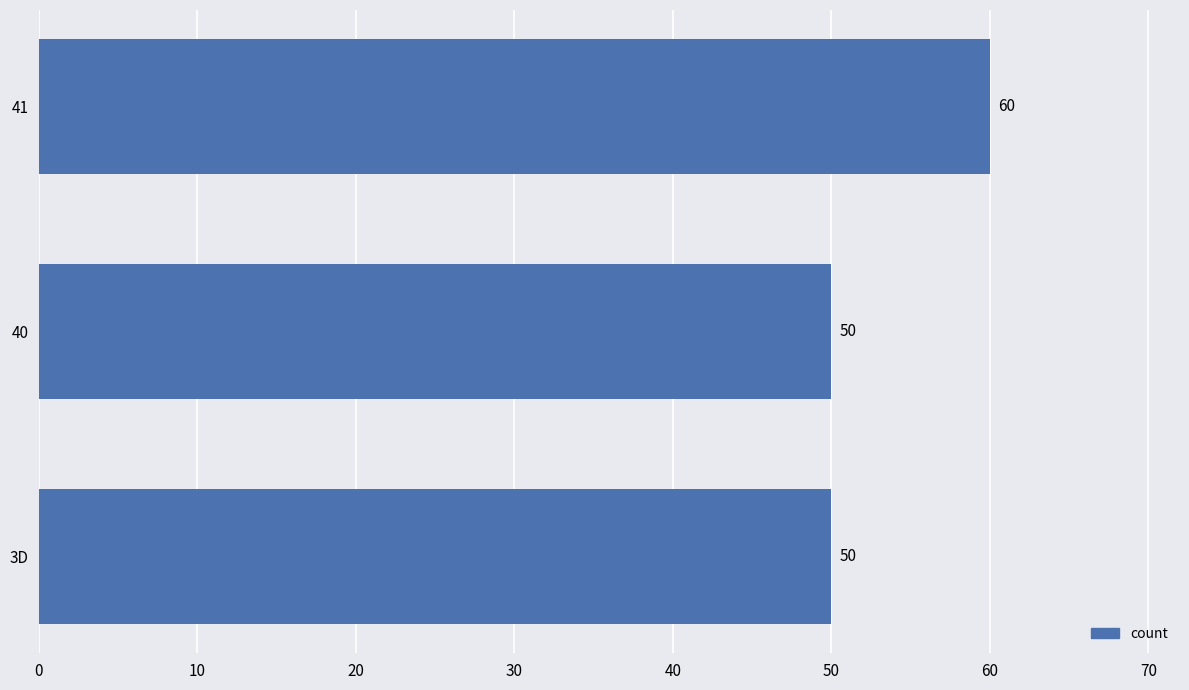

Count the number of data series in this chart.

1